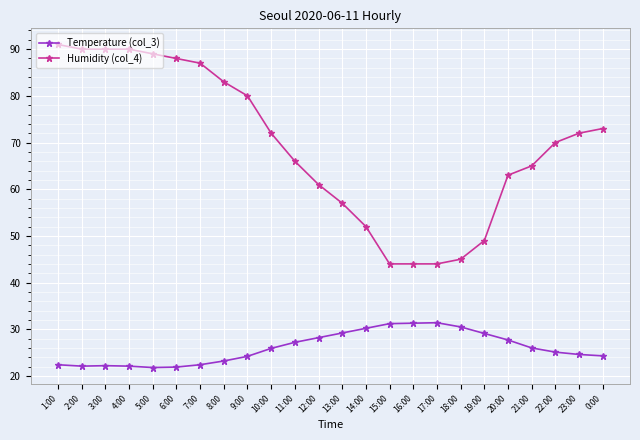

Which series has the largest total across all categories?

Humidity (col_4)